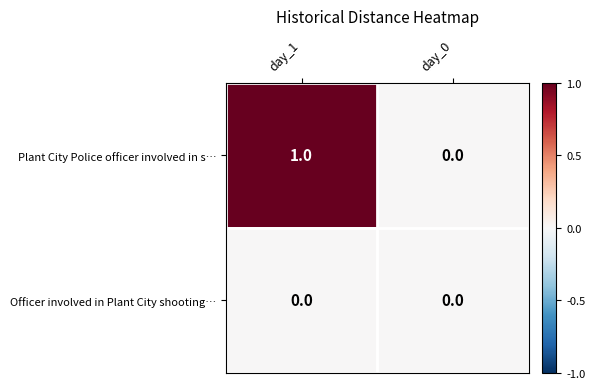

List the series in order of their peak value, highest first.

Plant City Police officer involved in s…, Officer involved in Plant City shooting…